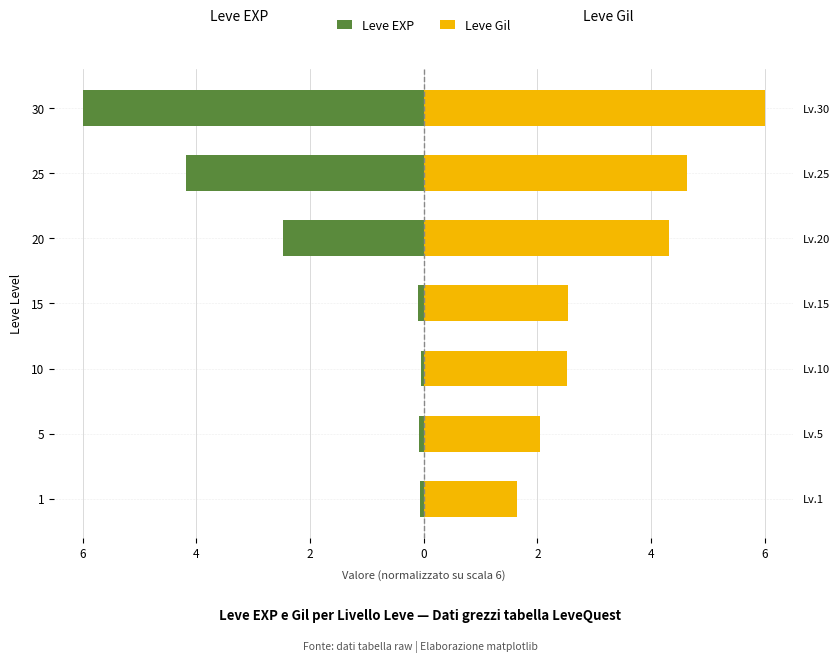

Is the value of Leve EXP at 25 greater than the value of Leve Gil at 20?

No